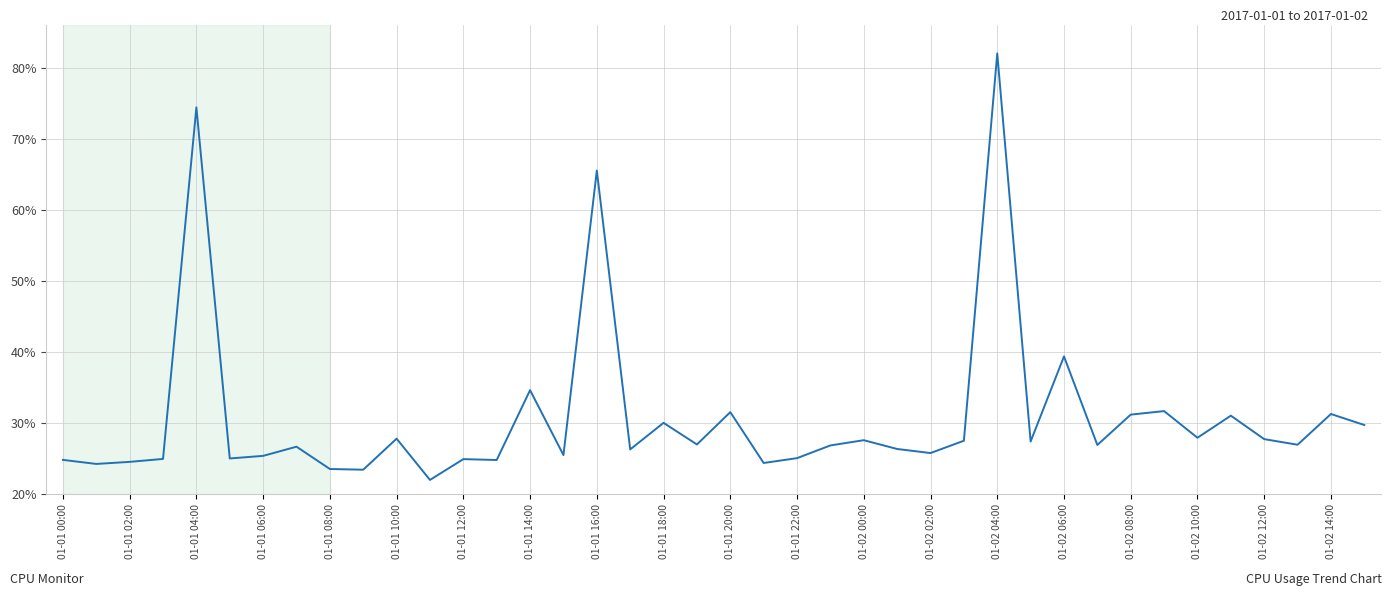

What is the difference between the maximum and minimum values?

60.0